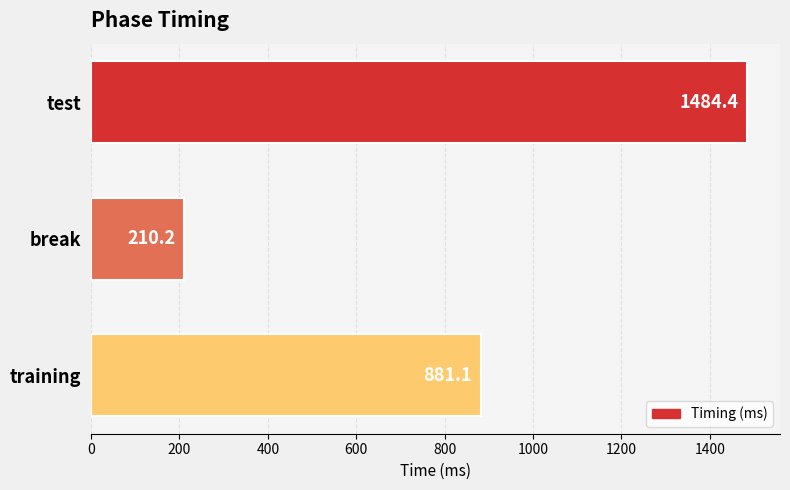

Which category has the lowest value across all series?

break